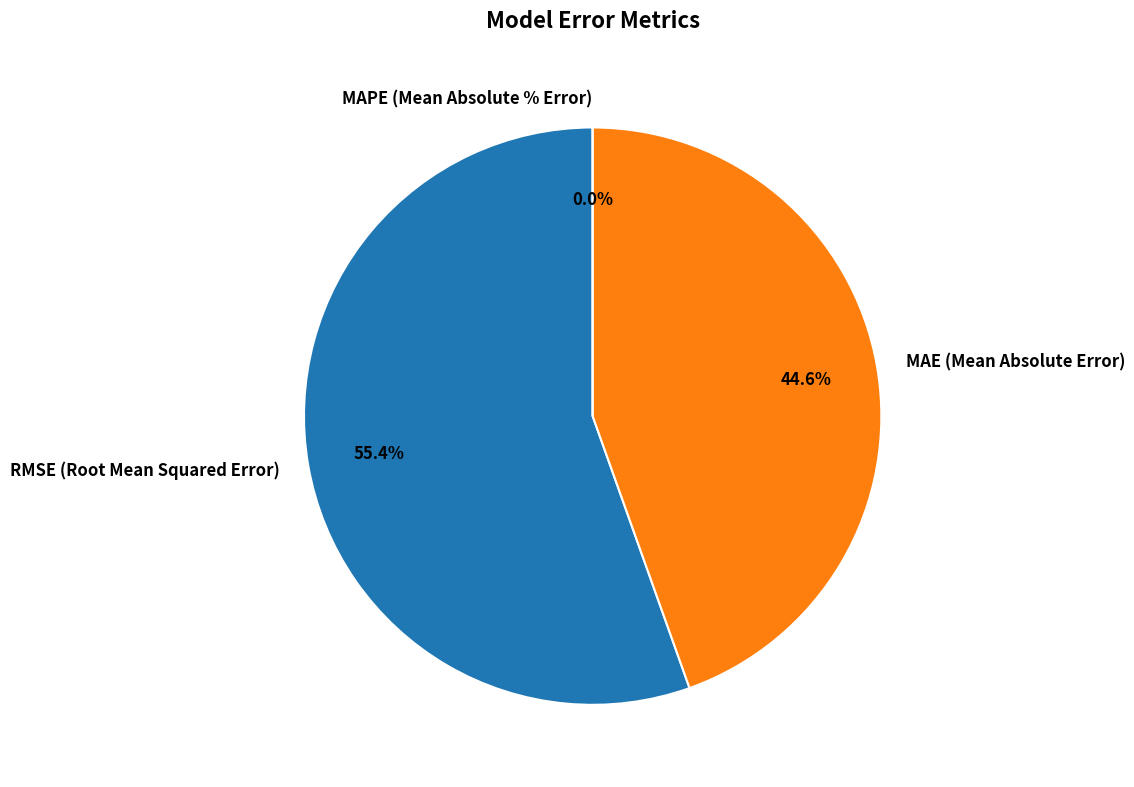

Count the number of slices in the pie.

3